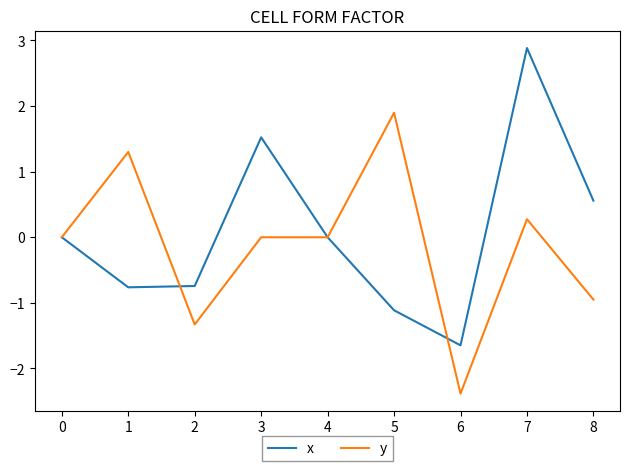

Is the value of y at 0 greater than the value of x at 3?

No